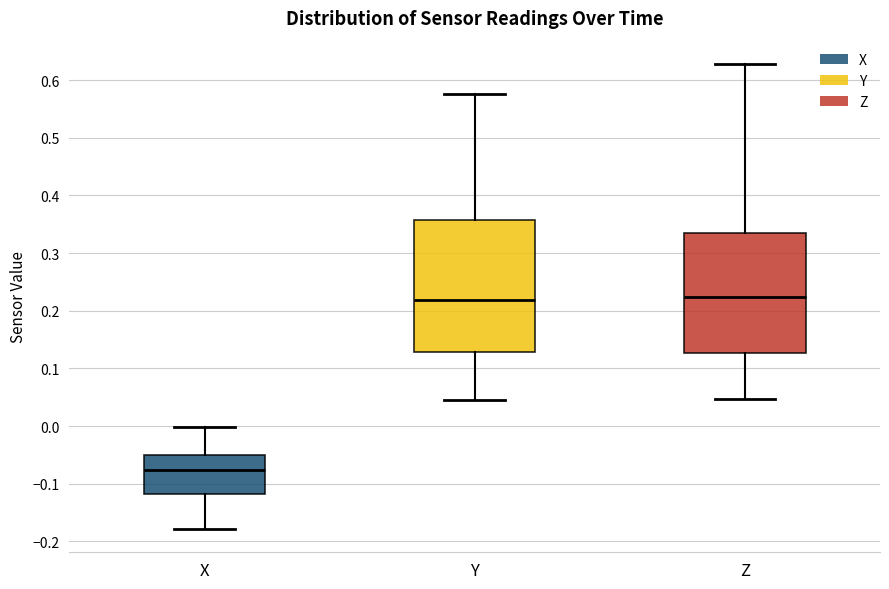

Where is the upper edge of the box for Z on the y-axis? The values are not printed on the chart, so give them approximately, as read against the axis.

0.33